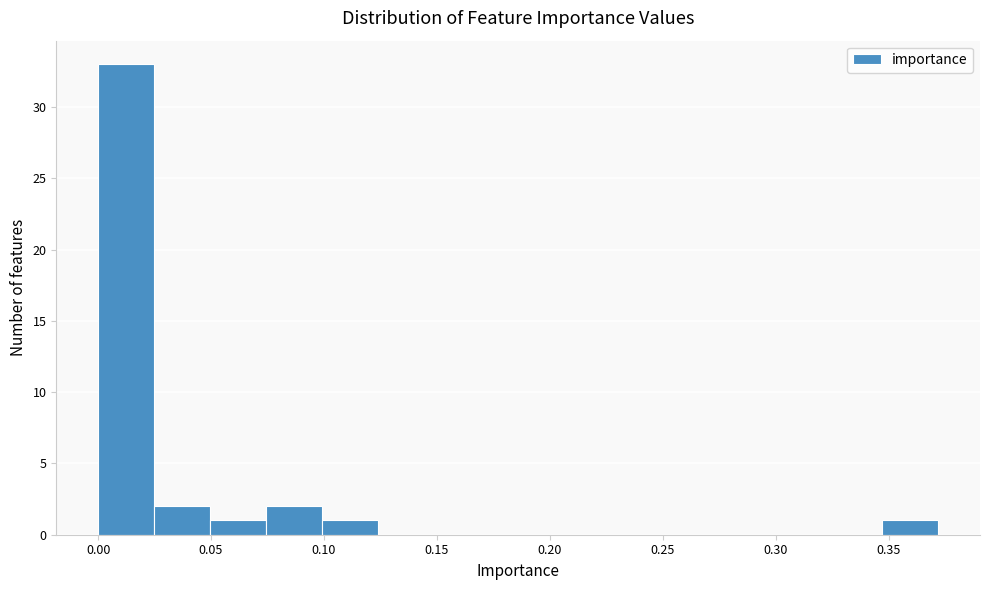

Reading left to right, list every bar in this chart as the range it spans on the x-axis followed by its height. Neither the bar edges nor the heights are printed on the chart, so give them approximately, as read against the axes.

0.000 to 0.025: 33
0.025 to 0.050: 2
0.050 to 0.075: 1
0.075 to 0.100: 2
0.100 to 0.125: 1
0.125 to 0.150: 0
0.150 to 0.175: 0
0.175 to 0.200: 0
0.200 to 0.225: 0
0.225 to 0.250: 0
0.250 to 0.275: 0
0.275 to 0.295: 0
0.295 to 0.320: 0
0.320 to 0.345: 0
0.345 to 0.370: 1